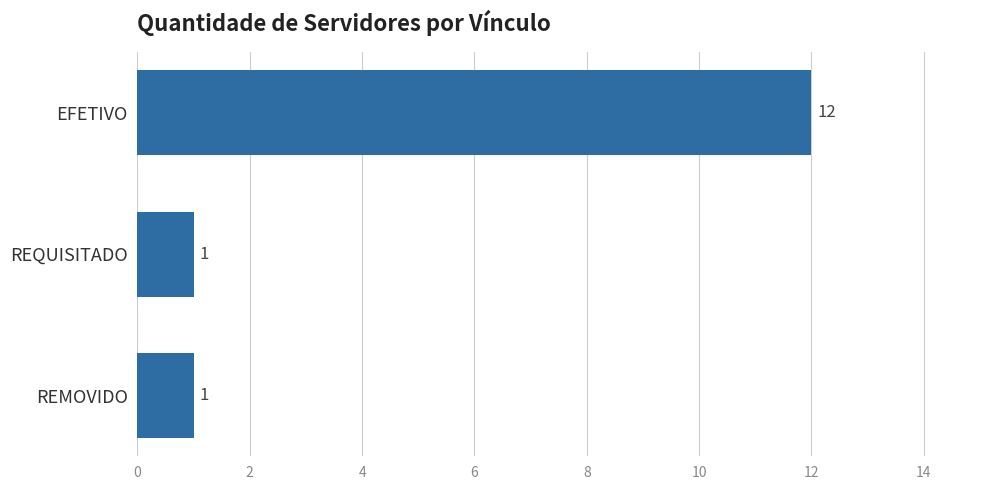

What is the difference between the maximum and minimum values?

11